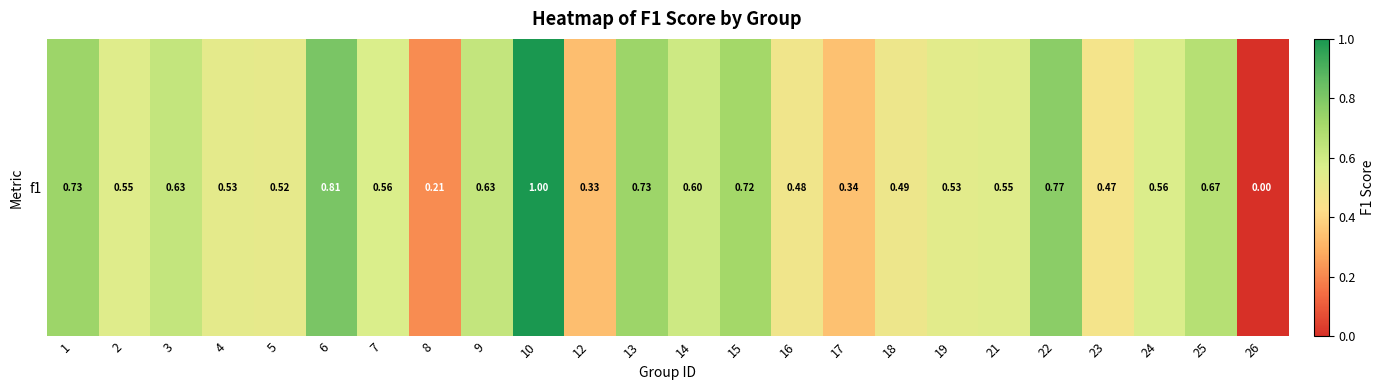

True or false: the data shows 0.5 at 19.

True